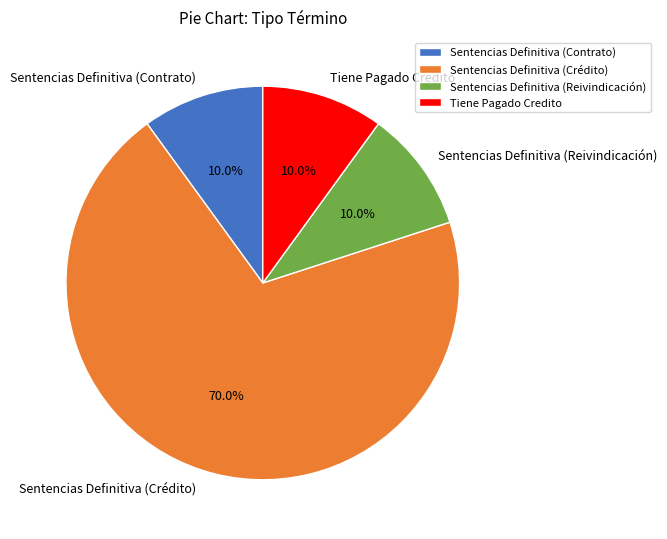

Approximately how many times larger is the value at Sentencias Definitiva (Crédito) compared to Tiene Pagado Credito?

7.0